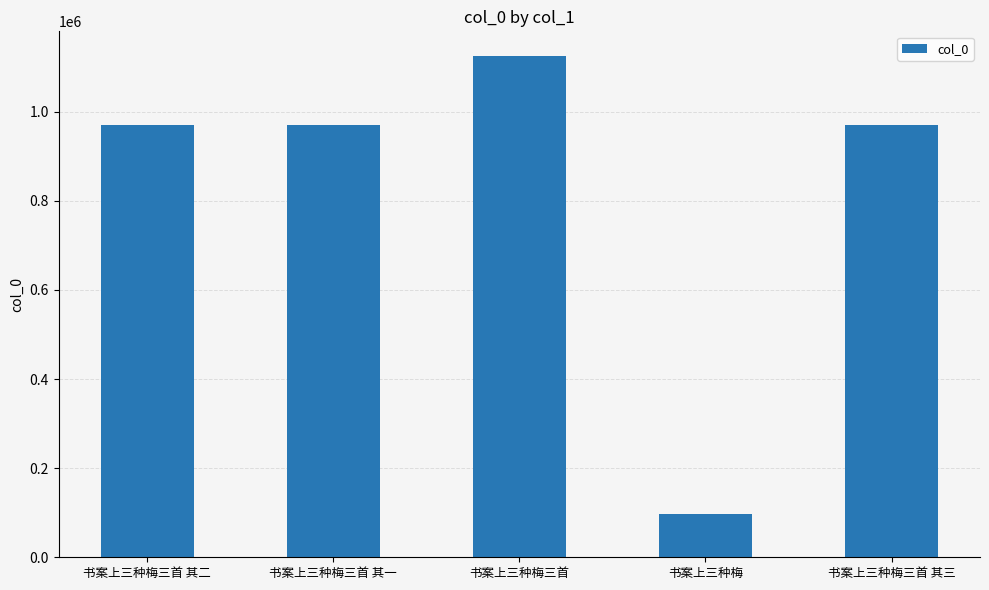

How many data points are less than 970988?

2